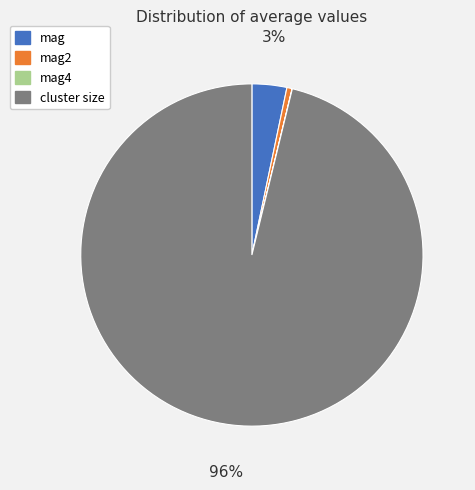

Which category accounts for the majority?

cluster size